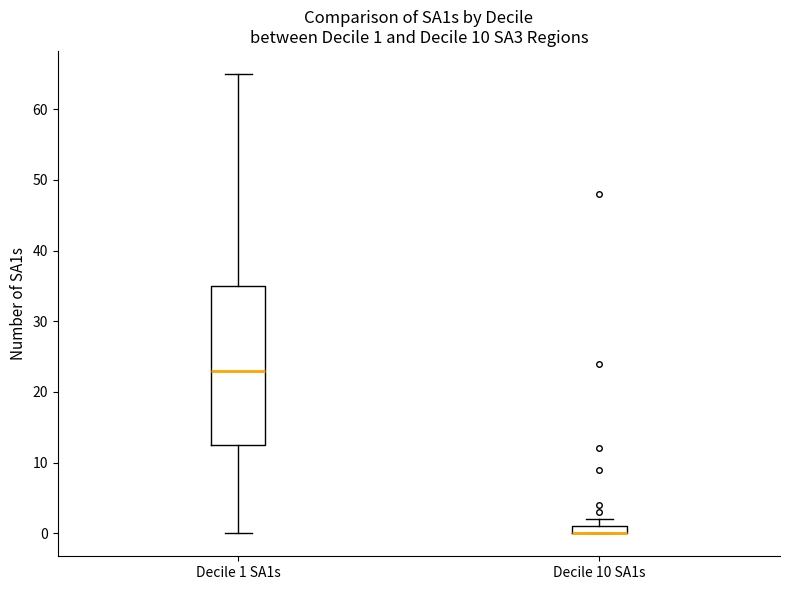

Which box is the tallest, from its lower edge to its upper edge?

Decile 1 SA1s